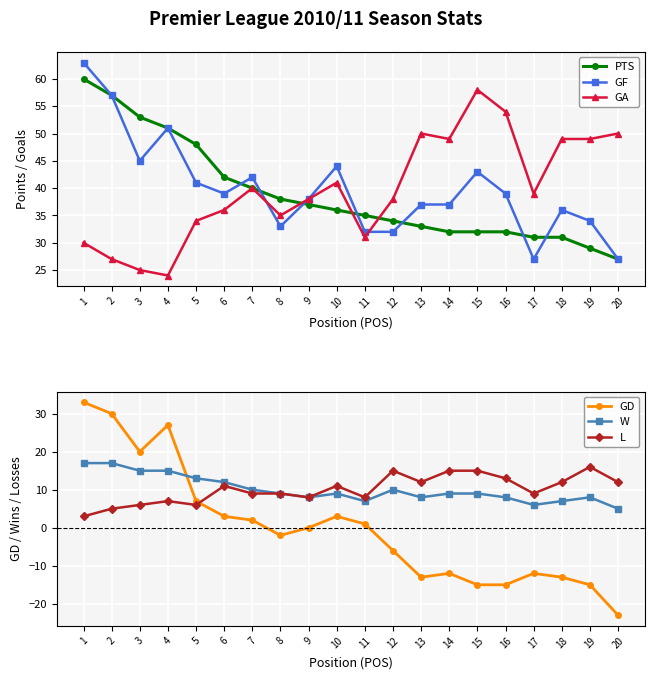

List the series in order of their peak value, highest first.

GF, PTS, GA, GD, W, L